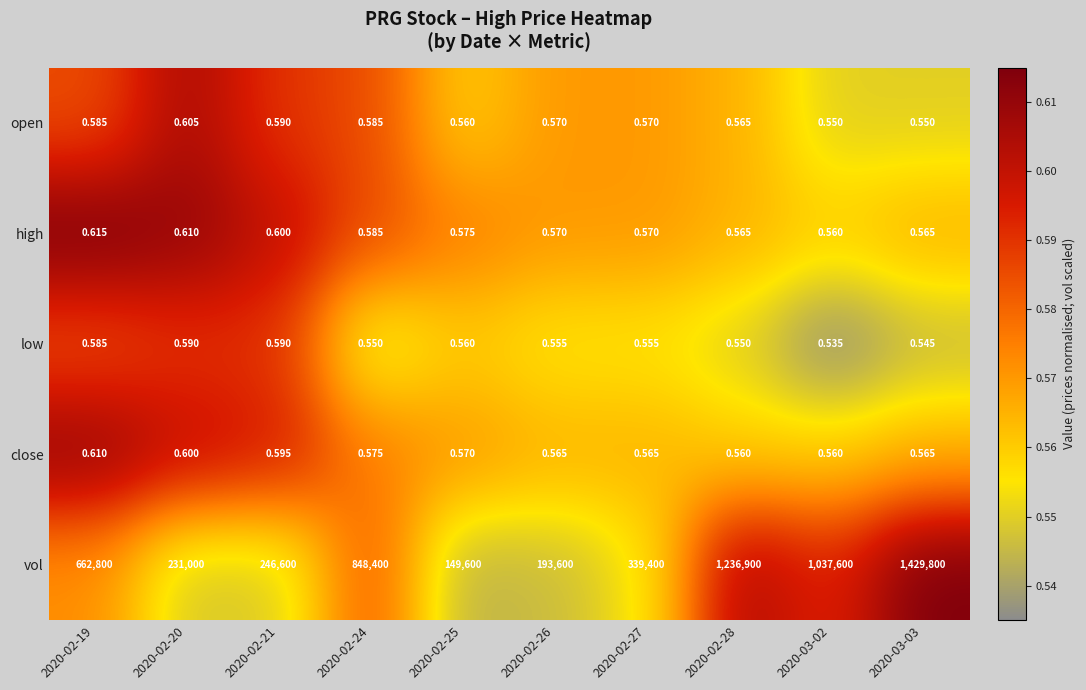

Which label corresponds to the smallest value in the chart?

2020-03-02